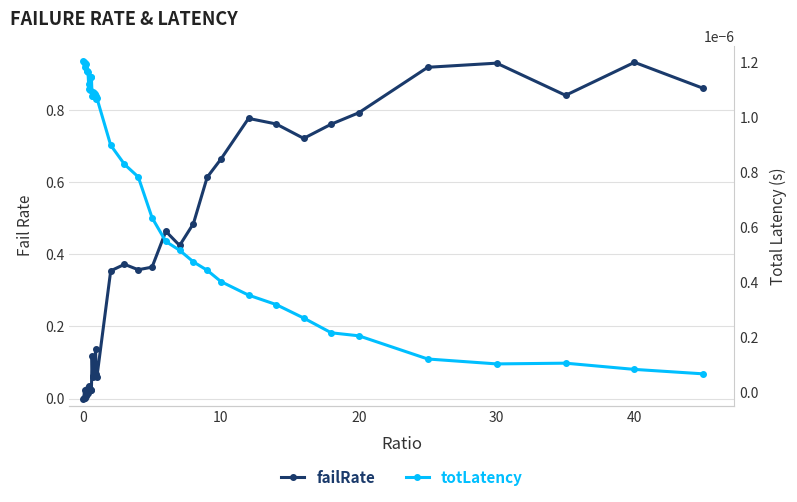

Rank the series at 20 from highest to lowest value.

failRate, totLatency